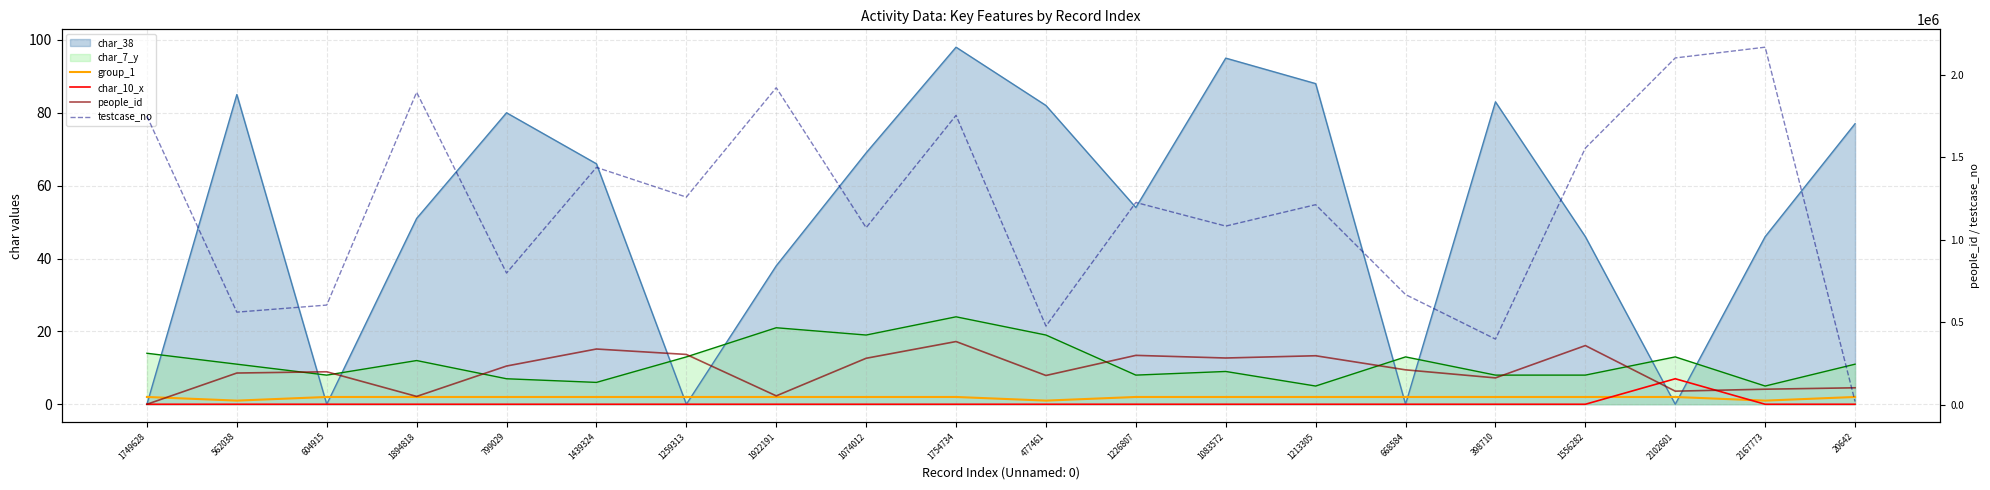

What is the label of the 4th point from the right?

1556282